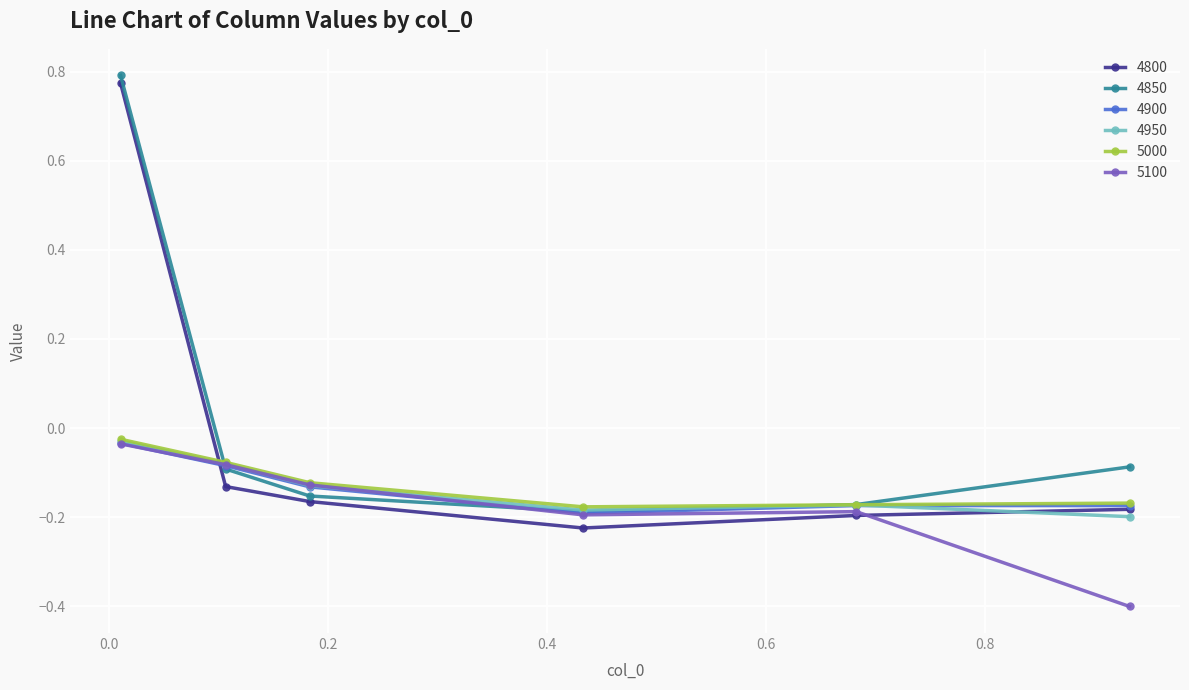

What is the smallest value displayed?

-0.4